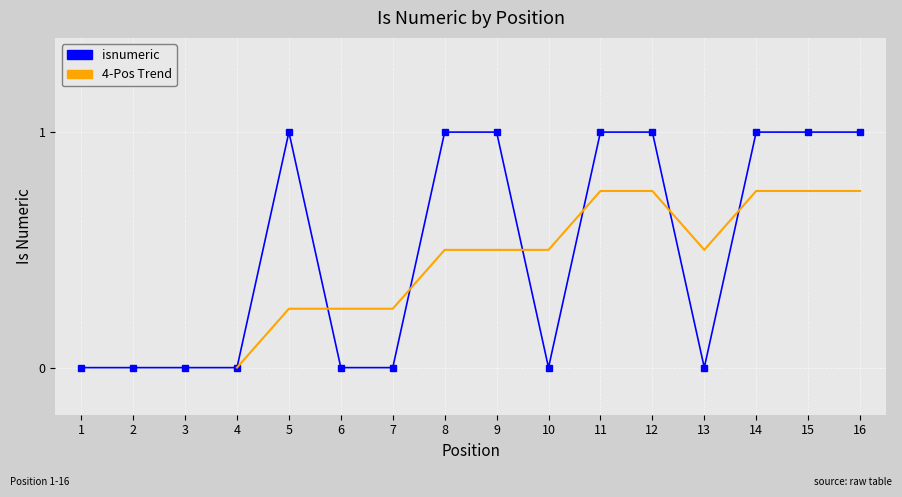

Is it true that the value at 11 is 1?

False